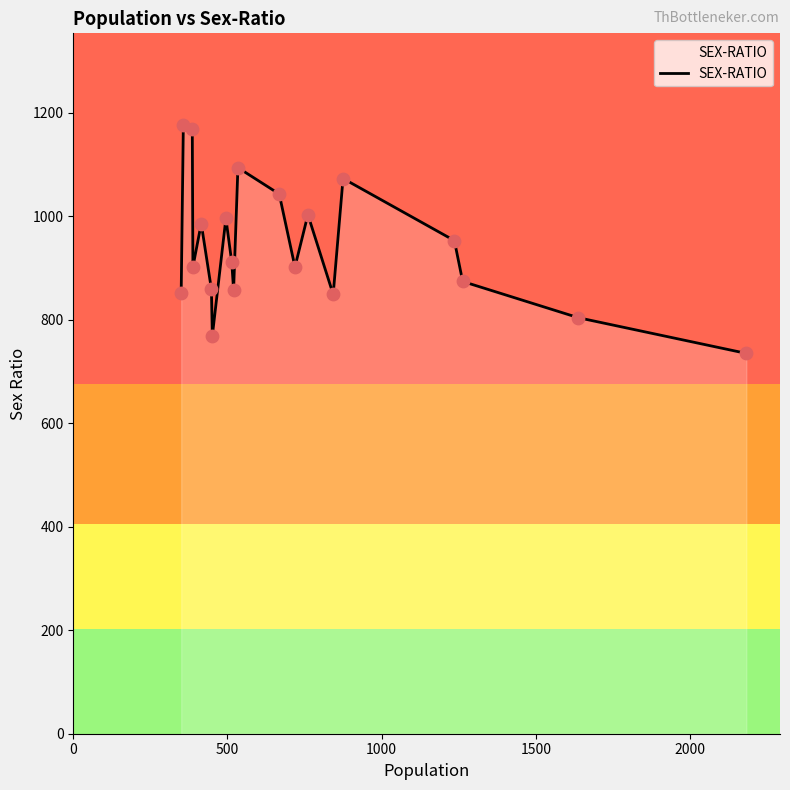

What is the difference between the maximum and minimum values?

442